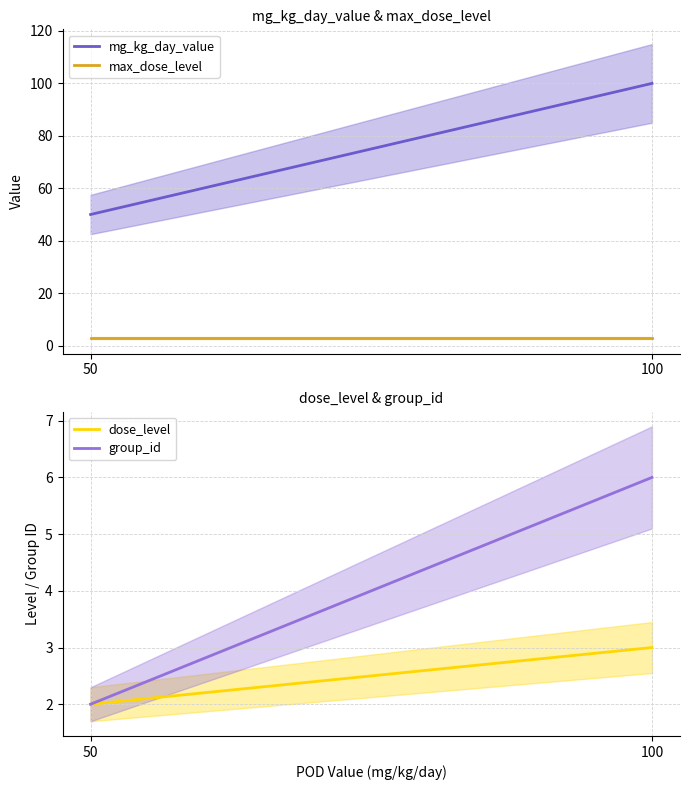

The value of group_id at 50 is 1. True or false?

False